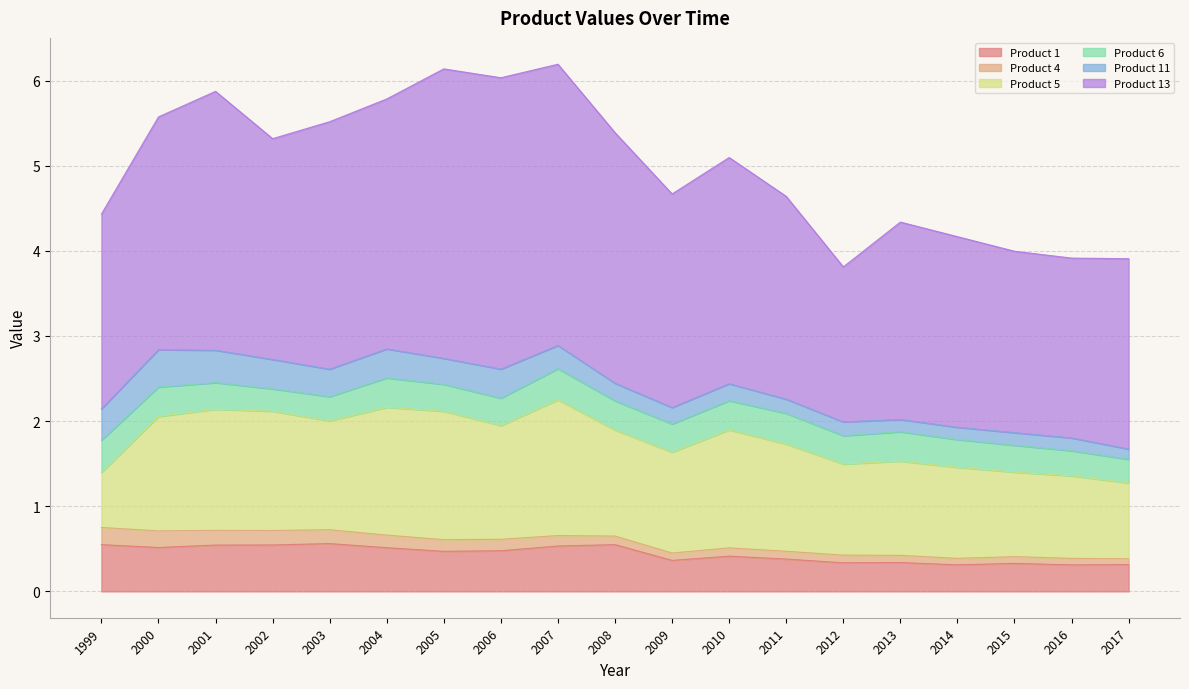

How many data points does each series have?

19